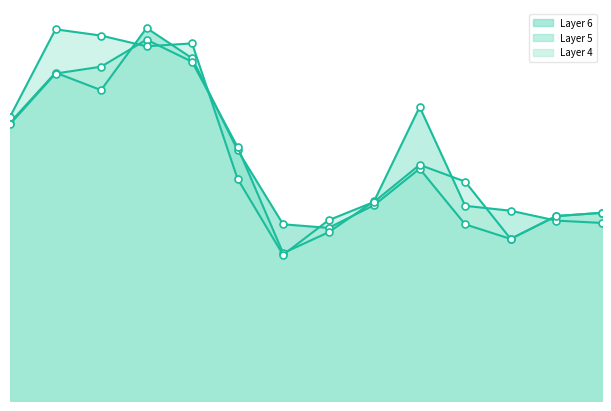

Which series has the largest range (max minus min)?

Layer 4